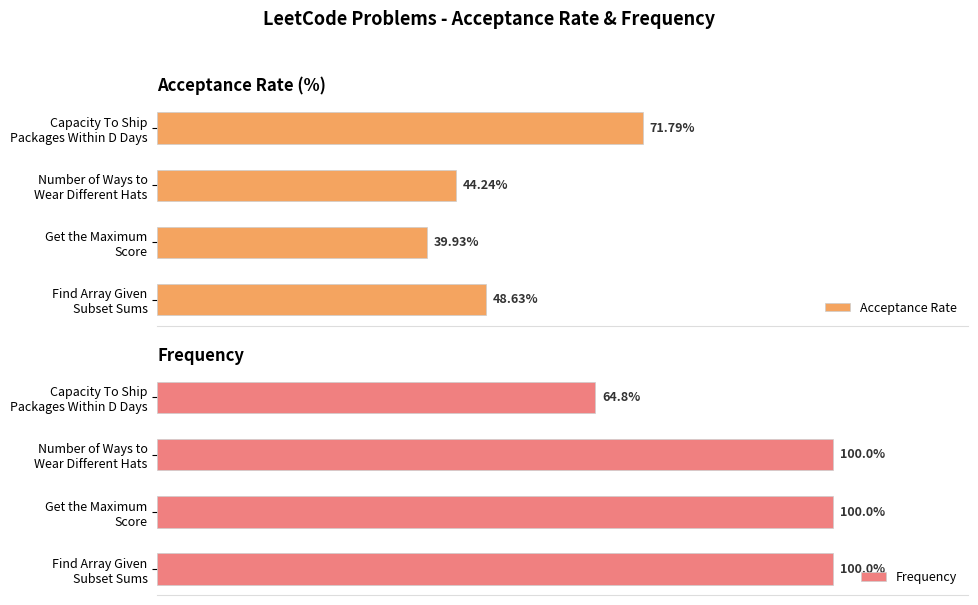

What is the difference between the maximum and minimum values in the Frequency series?

35.2